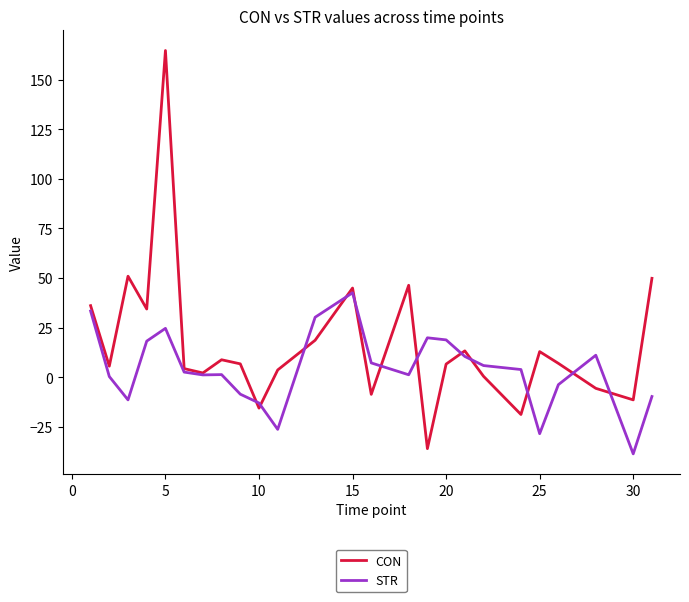

Is this an area chart (filled region under the line)?

No